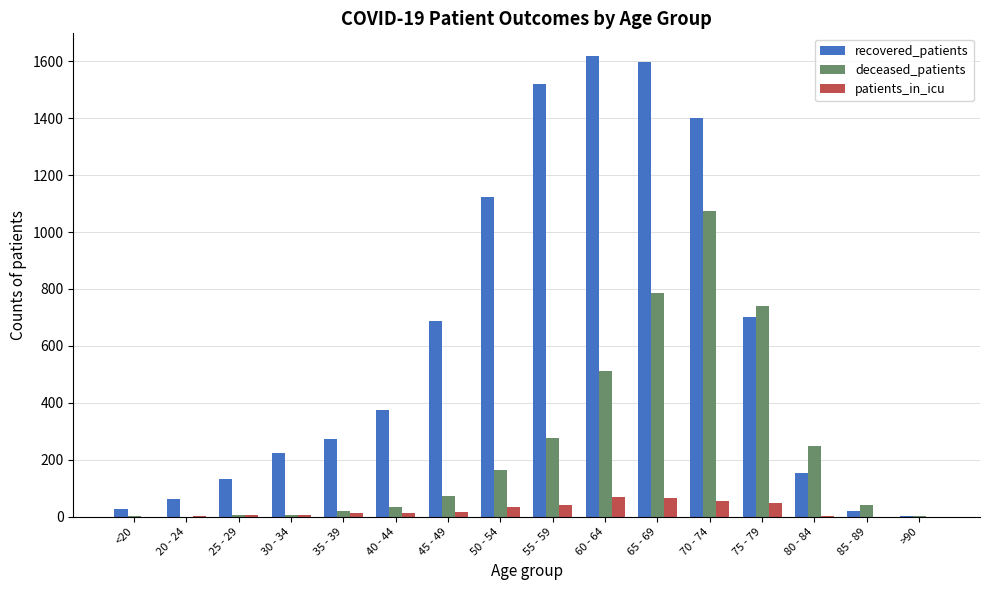

The deceased_patients series shows 1075 at 70 - 74. True or false?

True